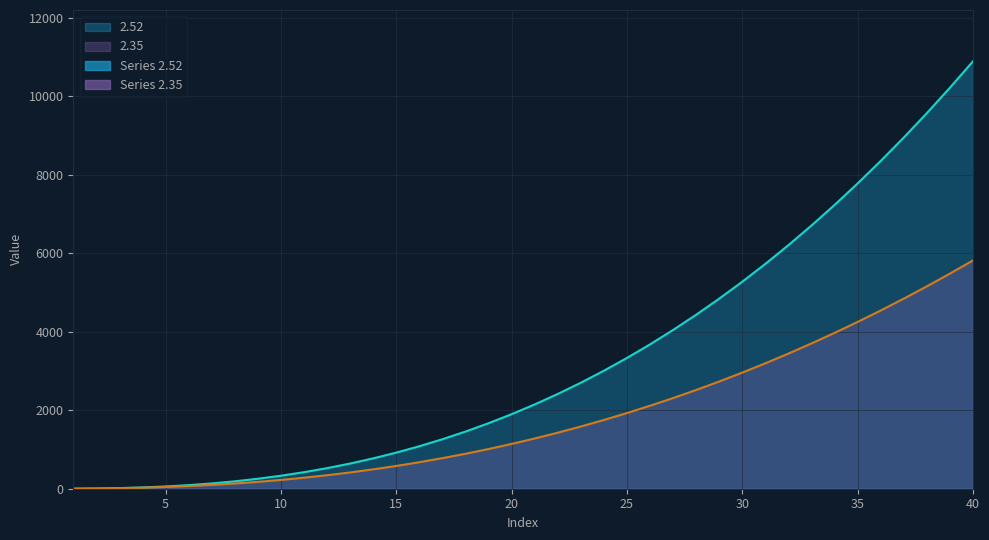

What is the total value across all series at 37?

13795.7